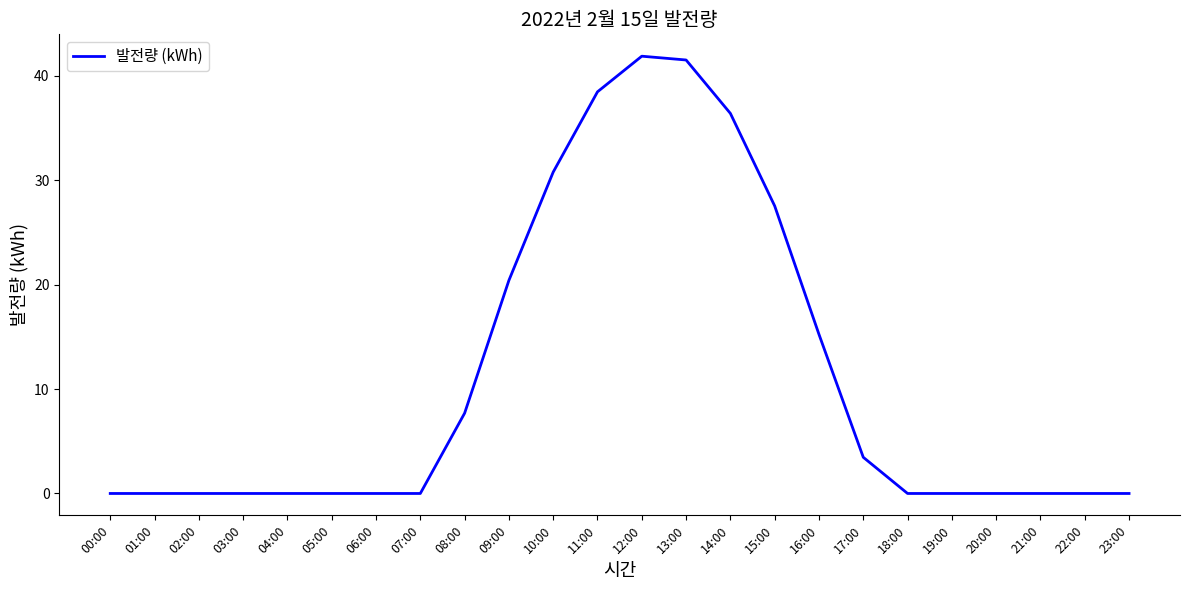

What is the difference between the second highest and second lowest values?

41.5